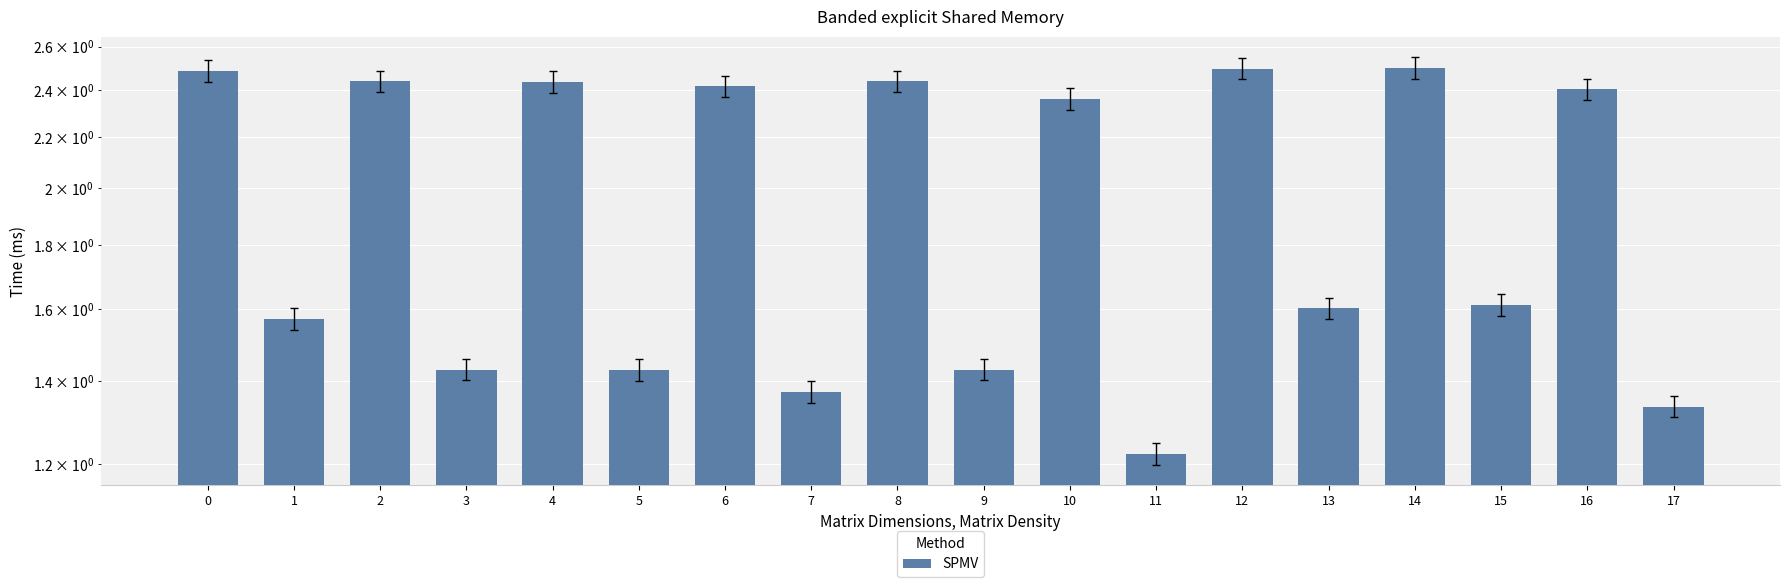

What is the smallest value displayed?

1.2